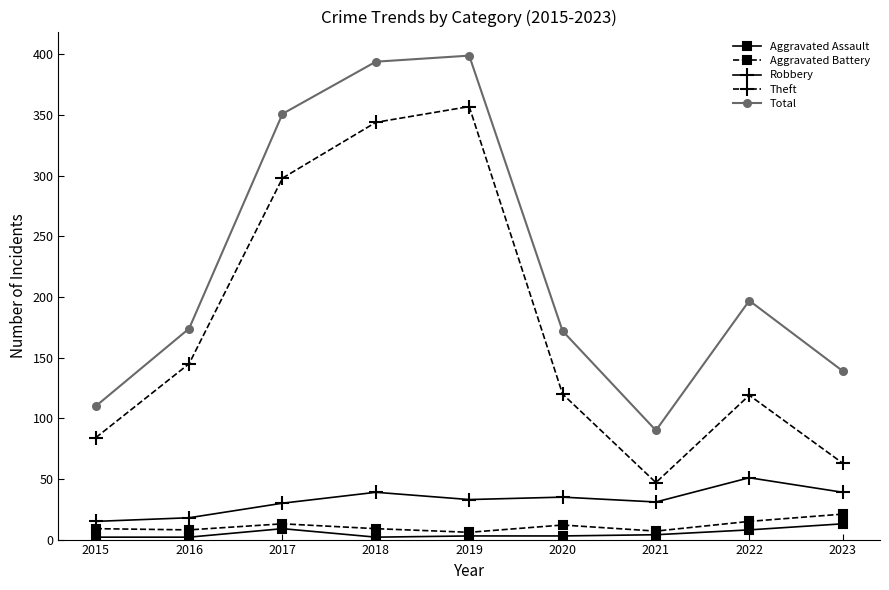

How many interior local valleys does the Total series have?

1